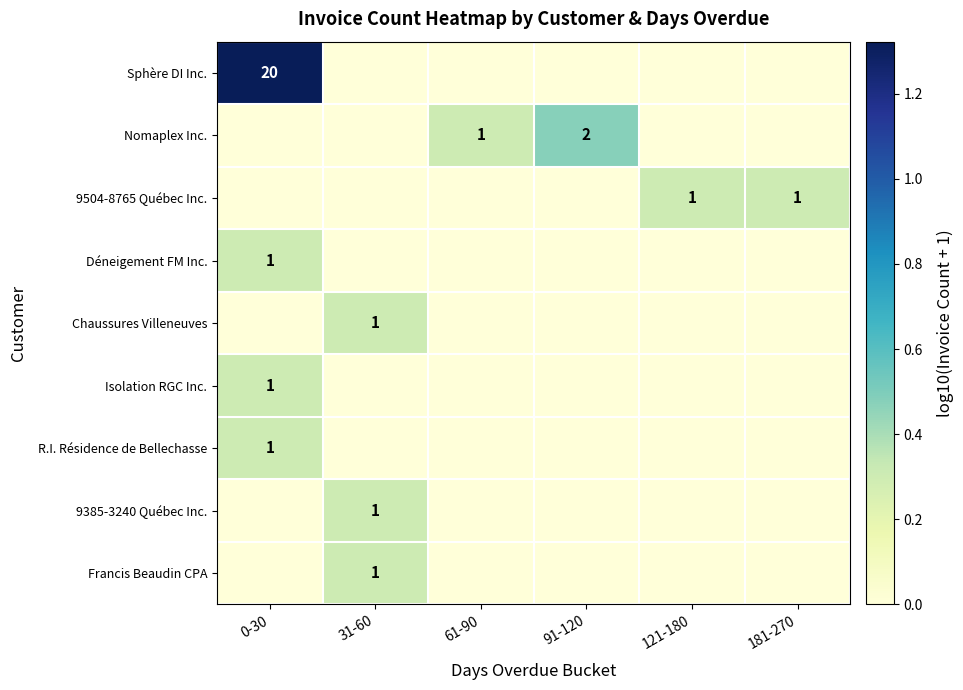

The value of Francis Beaudin CPA at 31-60 is 1. True or false?

True